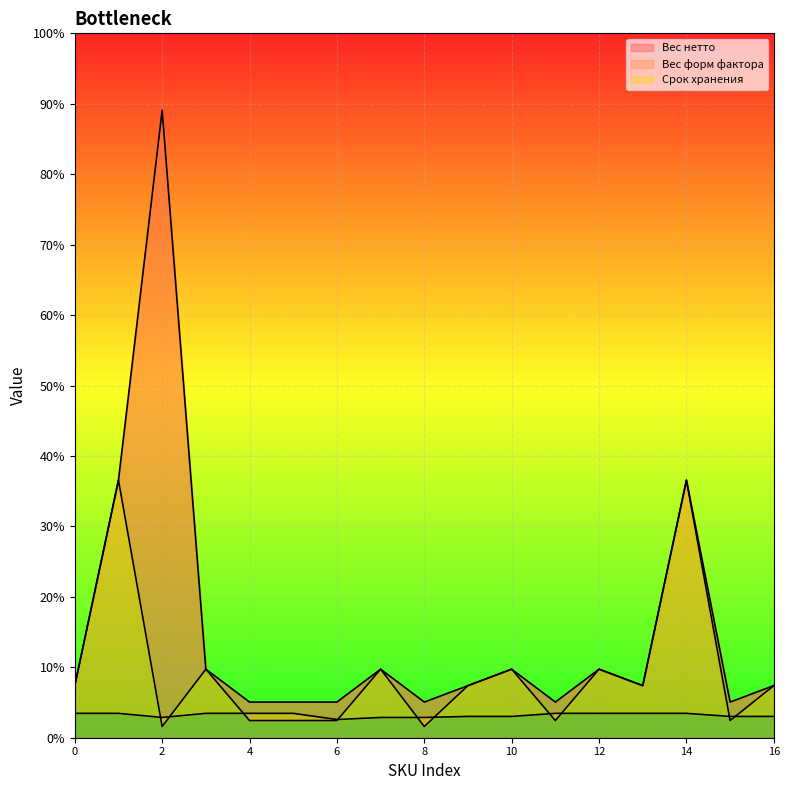

Where is the first local minimum for Срок хранения?

2